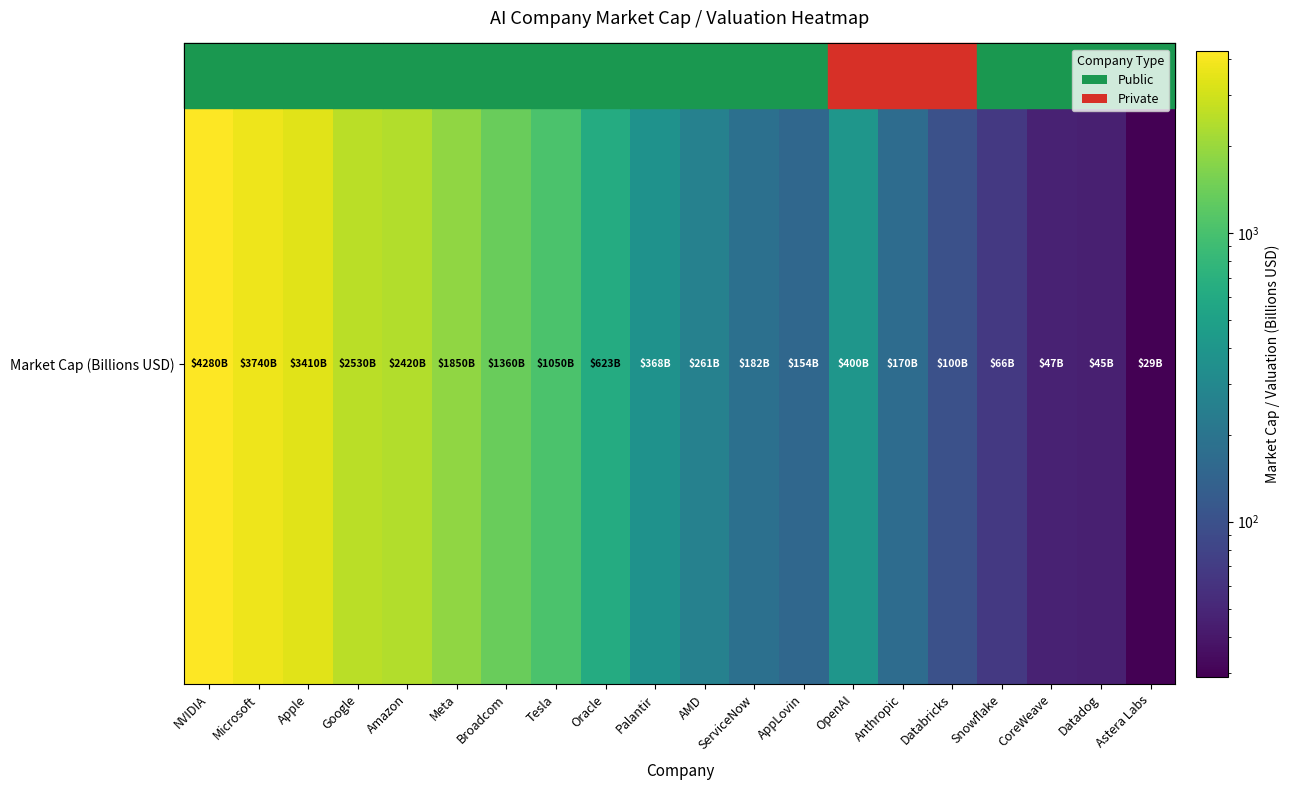

What is the difference between the second highest and minimum values?

3711